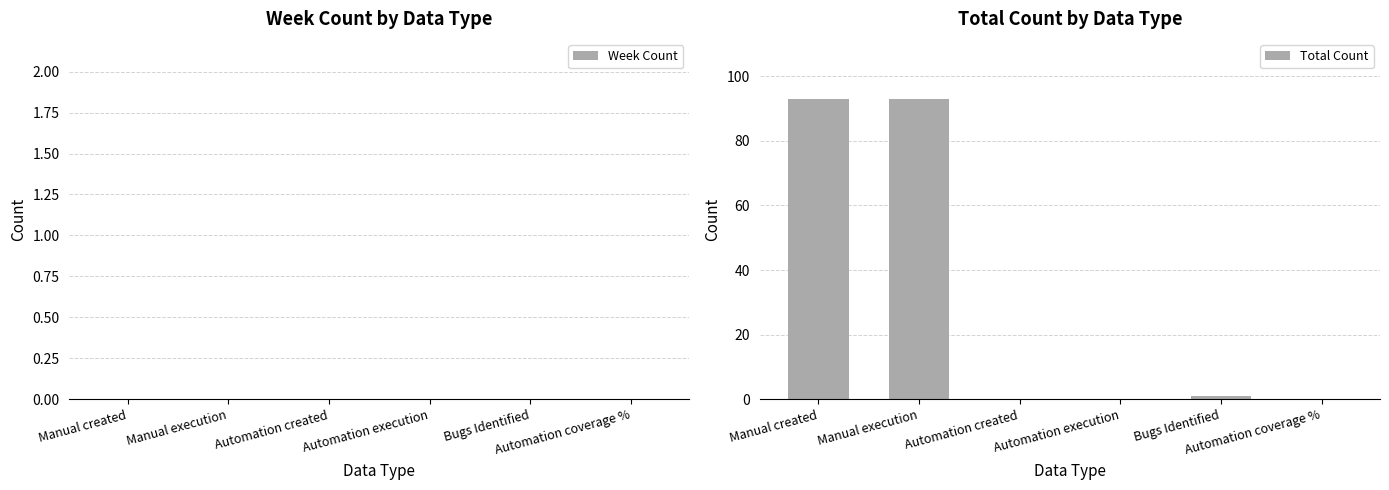

What is the sum of all values?

187